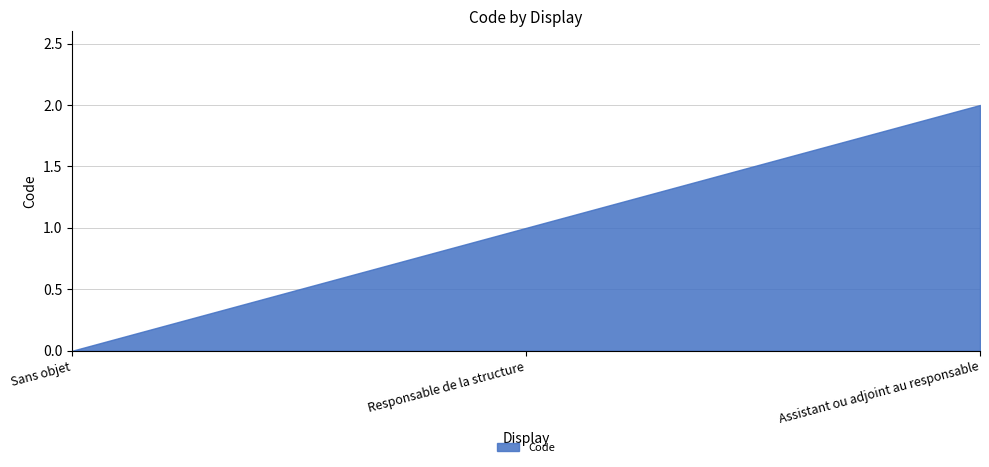

Is it true that the value at Responsable de la structure is 1?

True